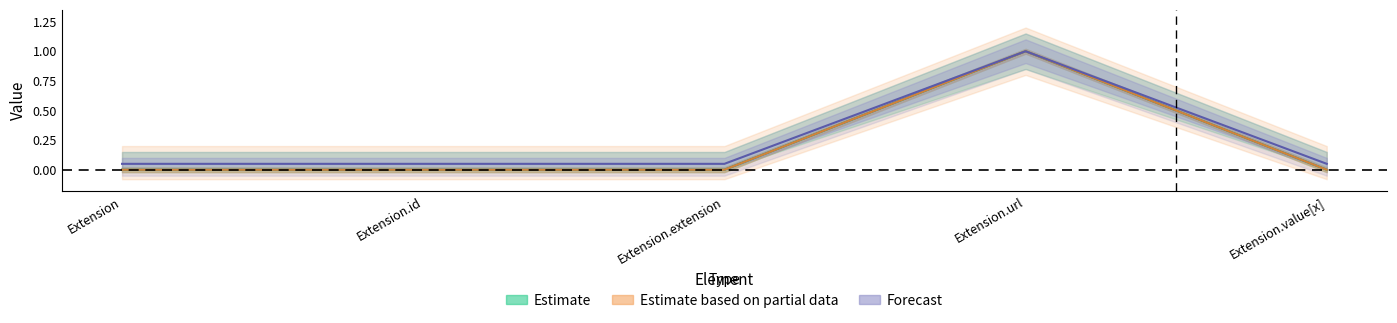

Is it true that Base Min equals 0 at Extension.id?

True